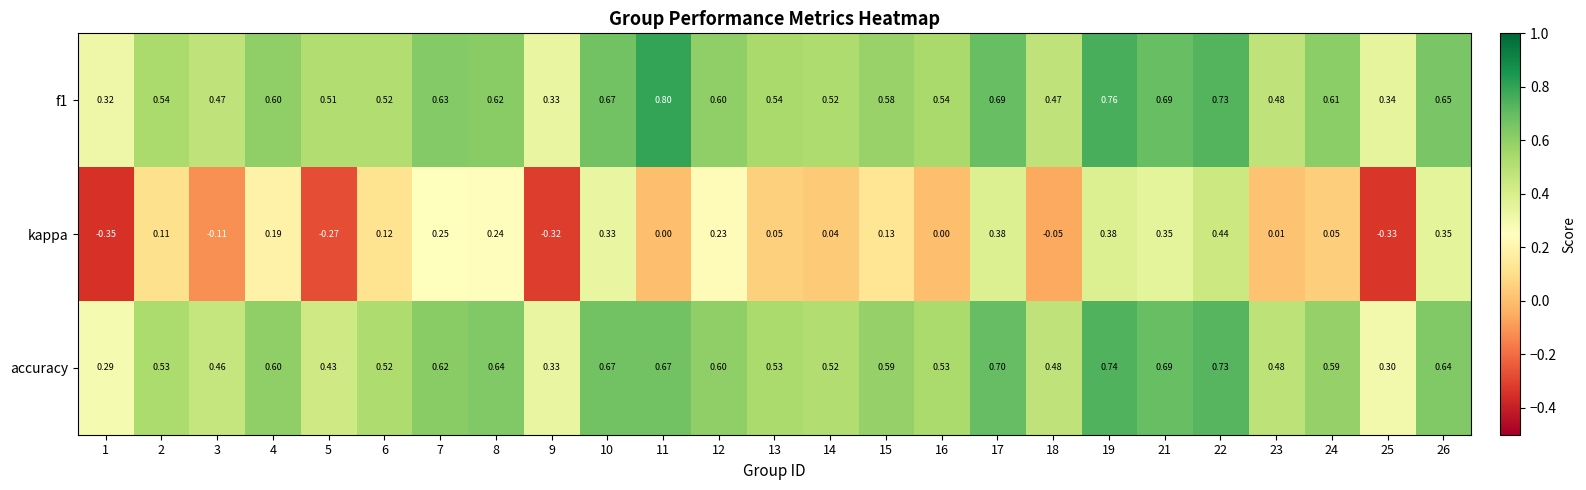

Which series has the widest spread of values?

kappa